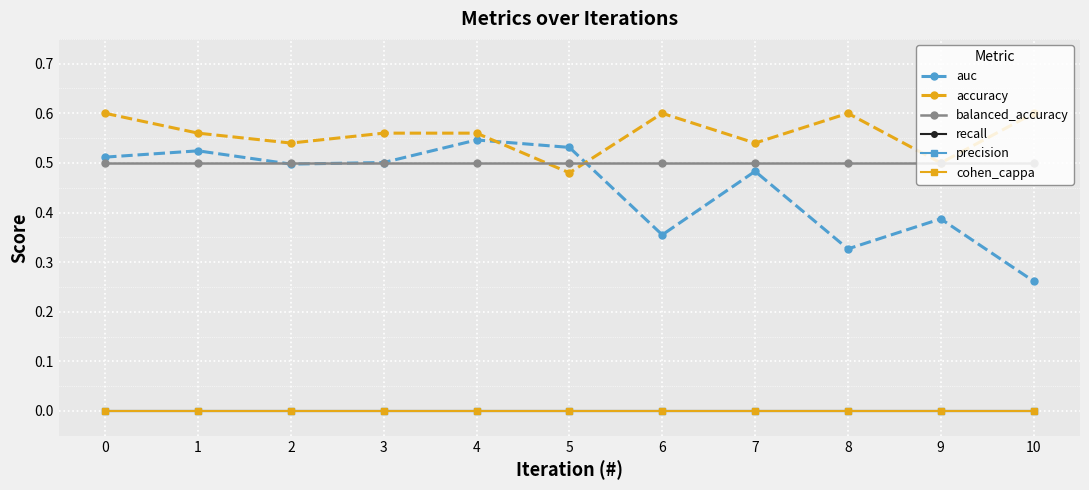

Where is accuracy nearest to the value 0?

5